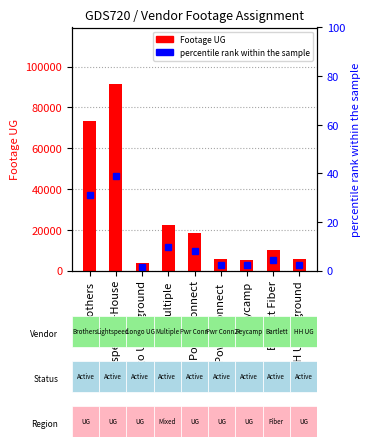

Reading left to right, transcribe all the data shown in this chart.

Footage UG: 73303.0	91661.0	3566.0	22387.0	18473.0	5436.0	4975.0	9984.0	5576.0
percentile rank within the sample: 31.1	38.9	1.5	9.5	7.8	2.3	2.1	4.2	2.4